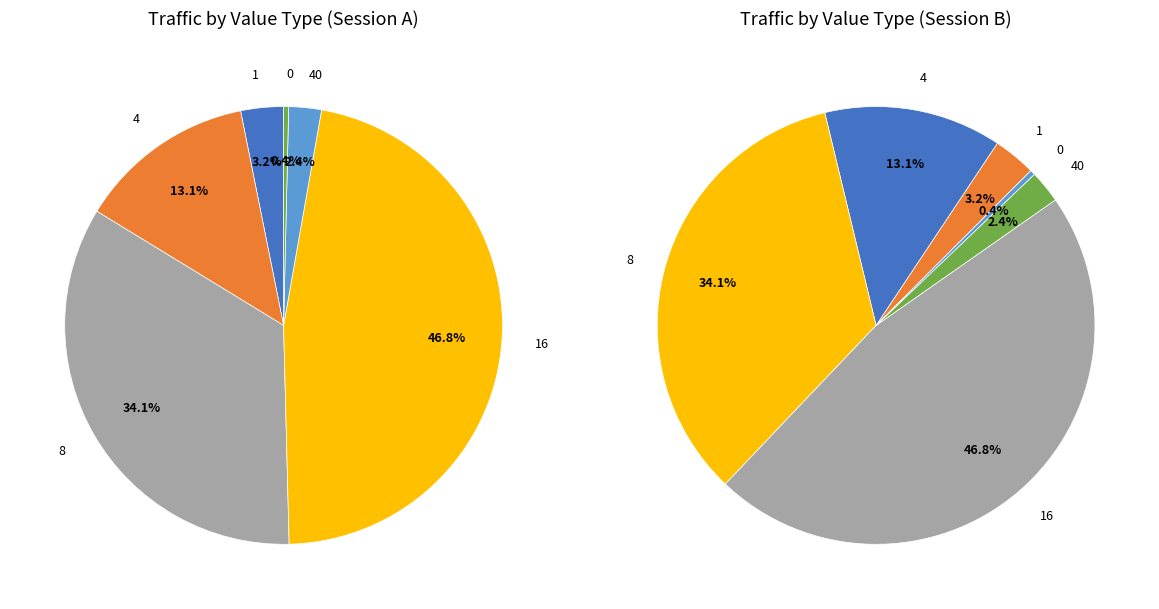

How many slices are in this pie chart?

6